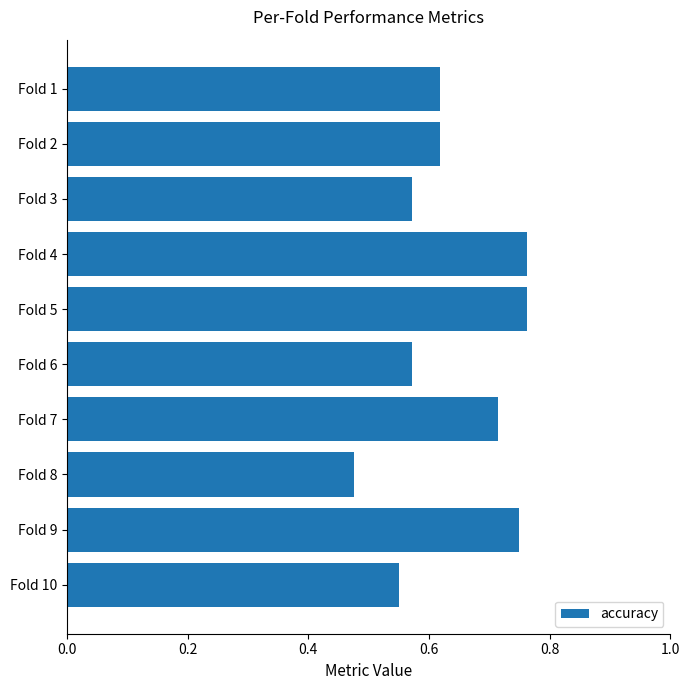

How many data points does each series have?

10